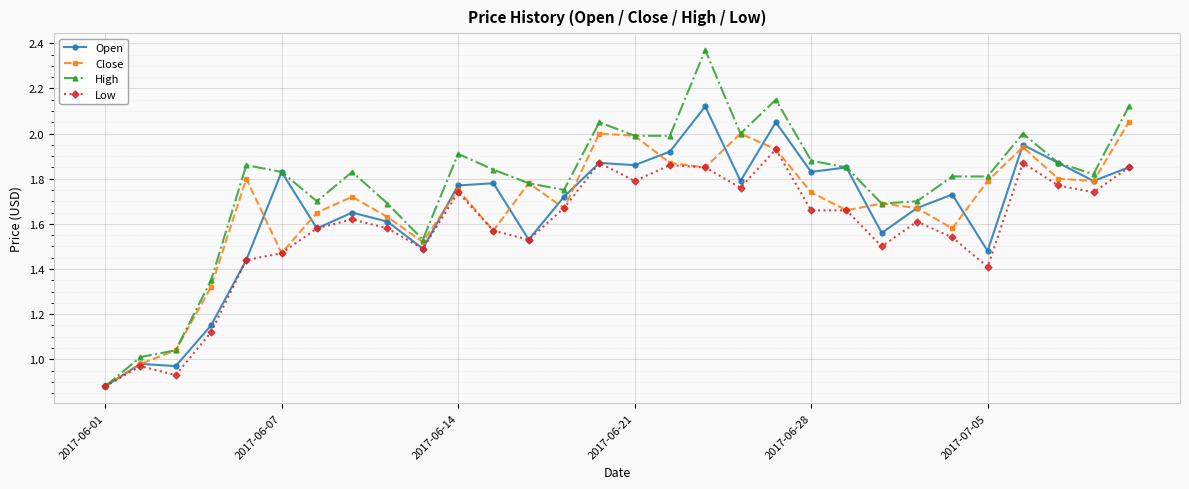

Which series has the largest total across all categories?

High